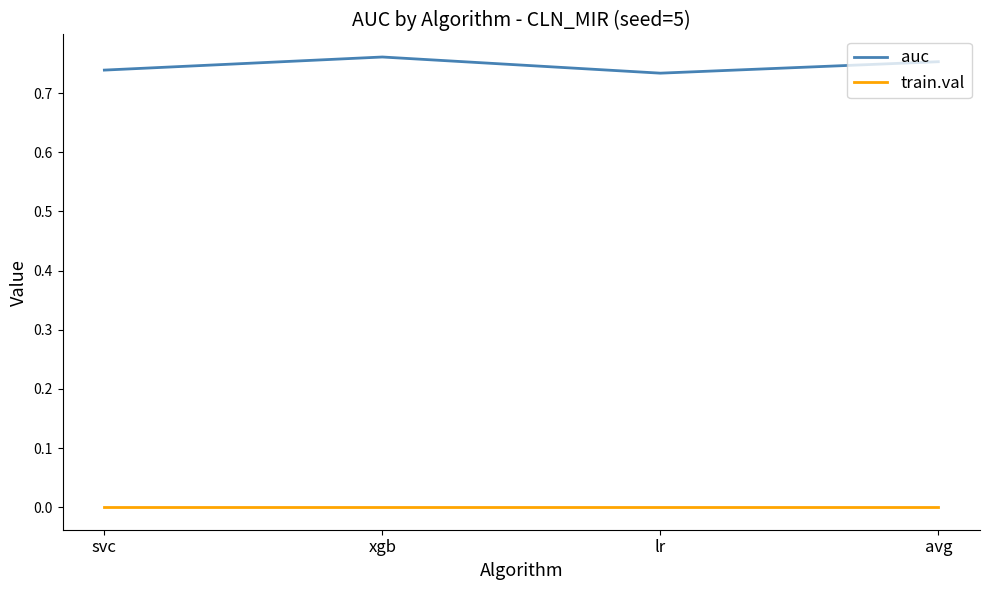

At which category does auc reach its first local valley?

lr